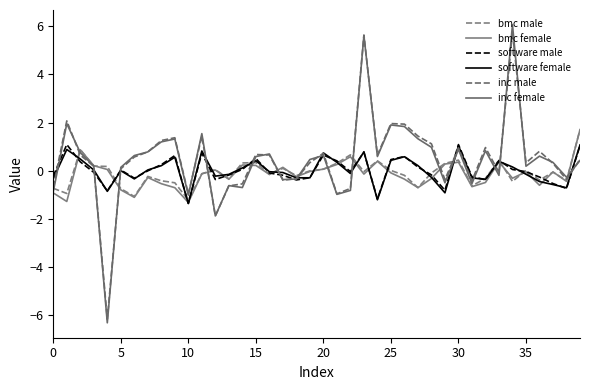

How many lines are shown in the chart?

6